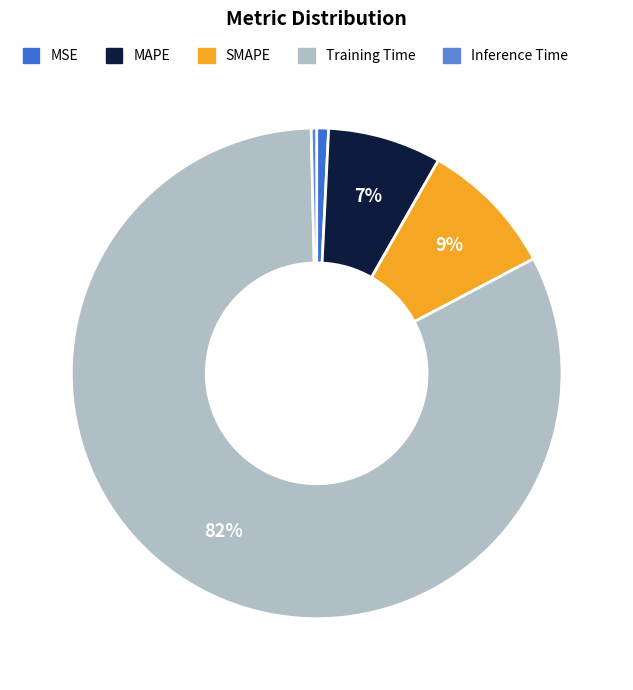

Which has a higher value, Training Time or MSE?

Training Time